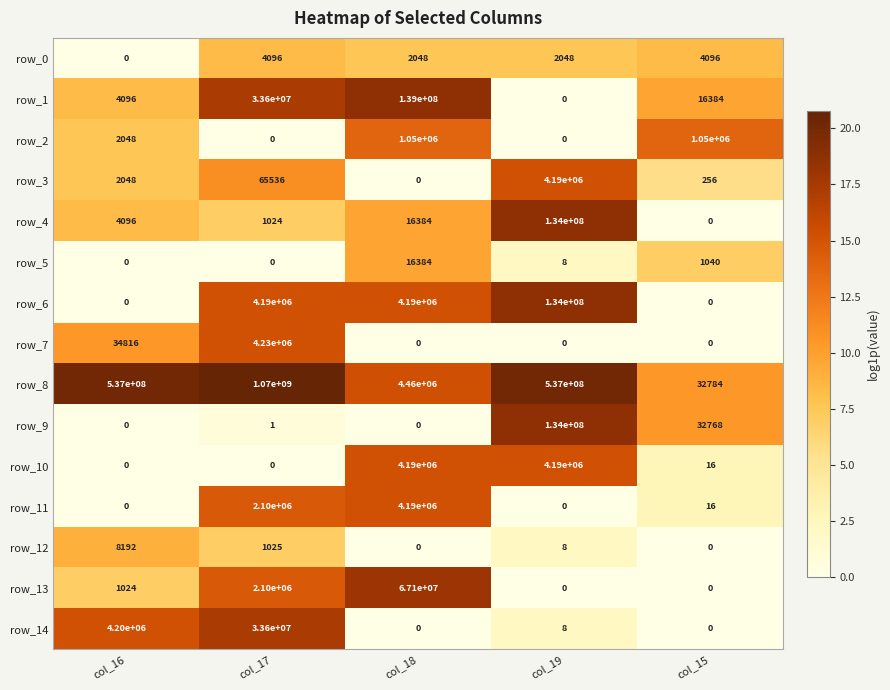

How many data points does each series have?

5